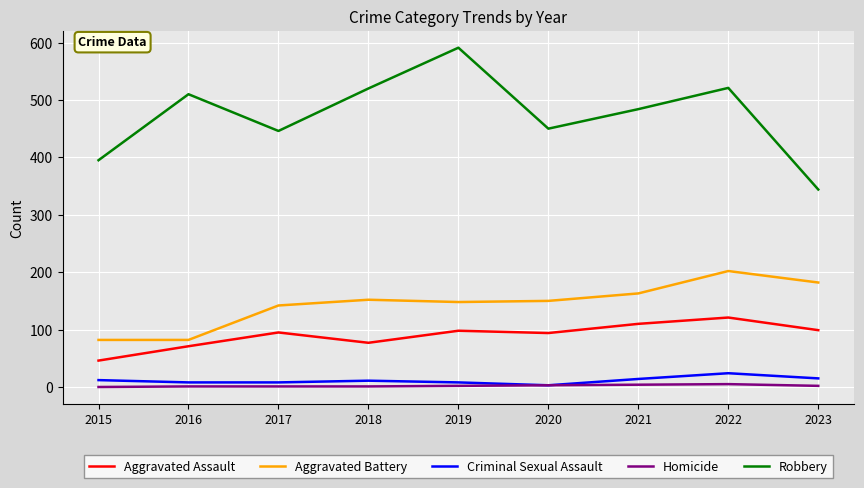

At how many categories does at least one series exceed 528?

1